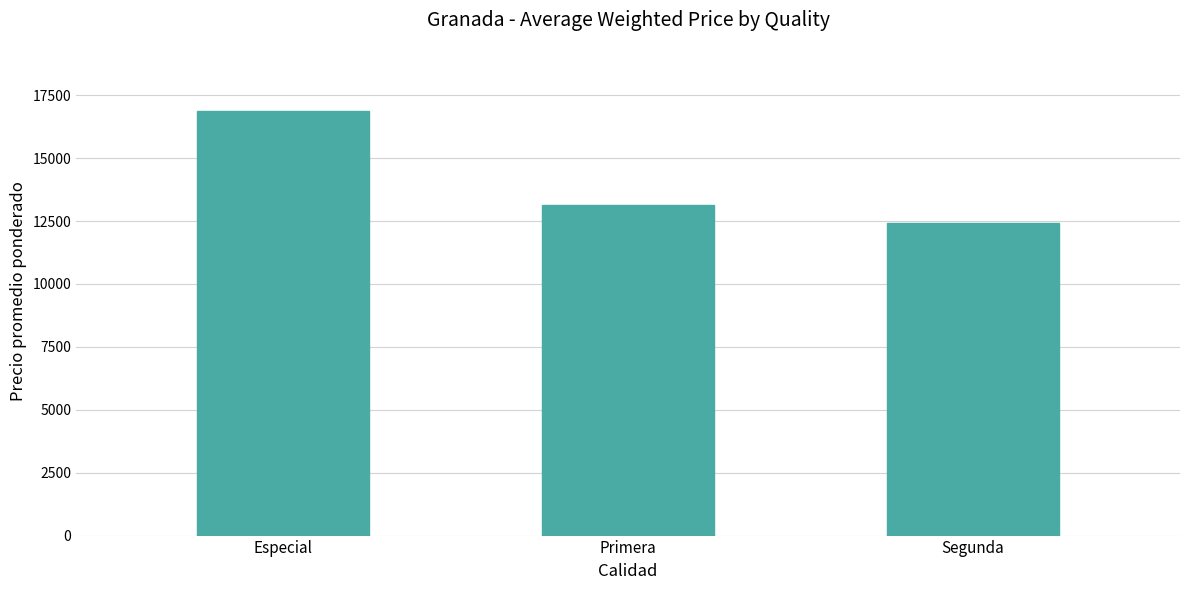

Does the chart contain stacked bars?

No